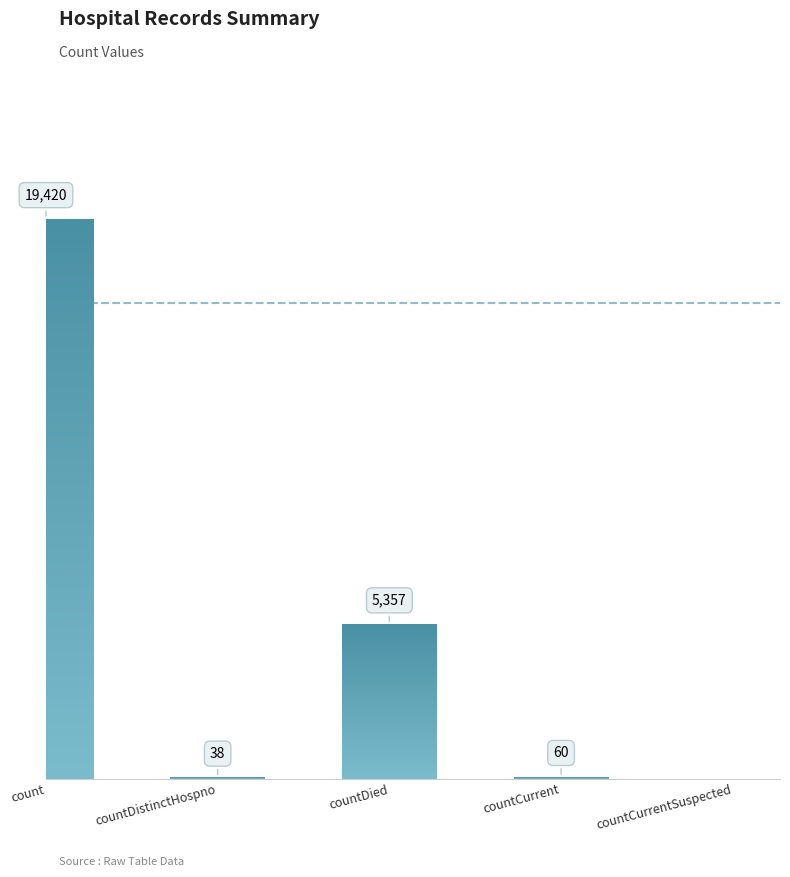

Where does the data first go above 60?

count